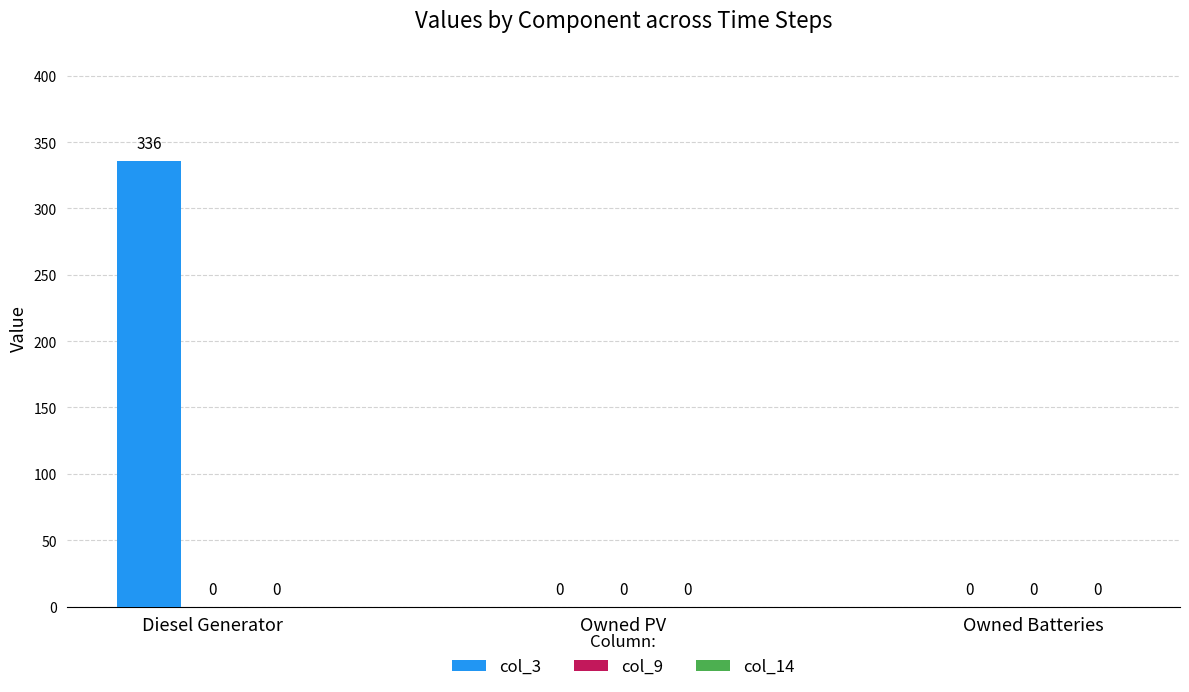

Between Owned PV and Diesel Generator, which is larger?

Diesel Generator